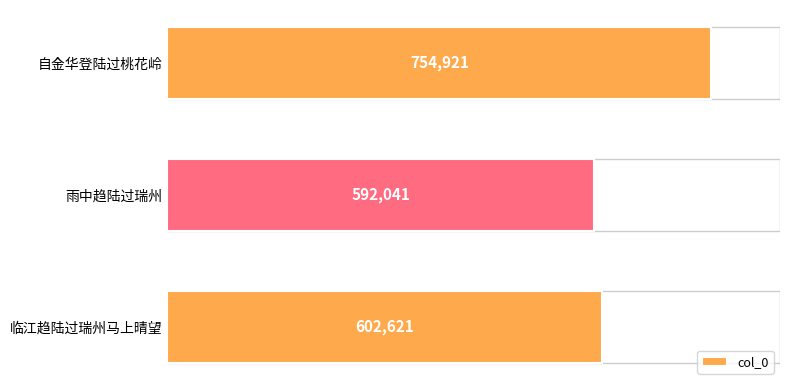

Rank the categories by value from highest to lowest.

自金华登陆过桃花岭, 临江趋陆过瑞州马上晴望, 雨中趋陆过瑞州